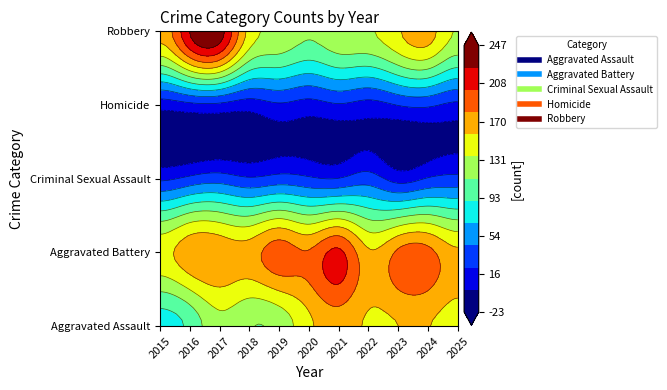

What is the difference between the second highest and second lowest values in the Aggravated Battery series?

31